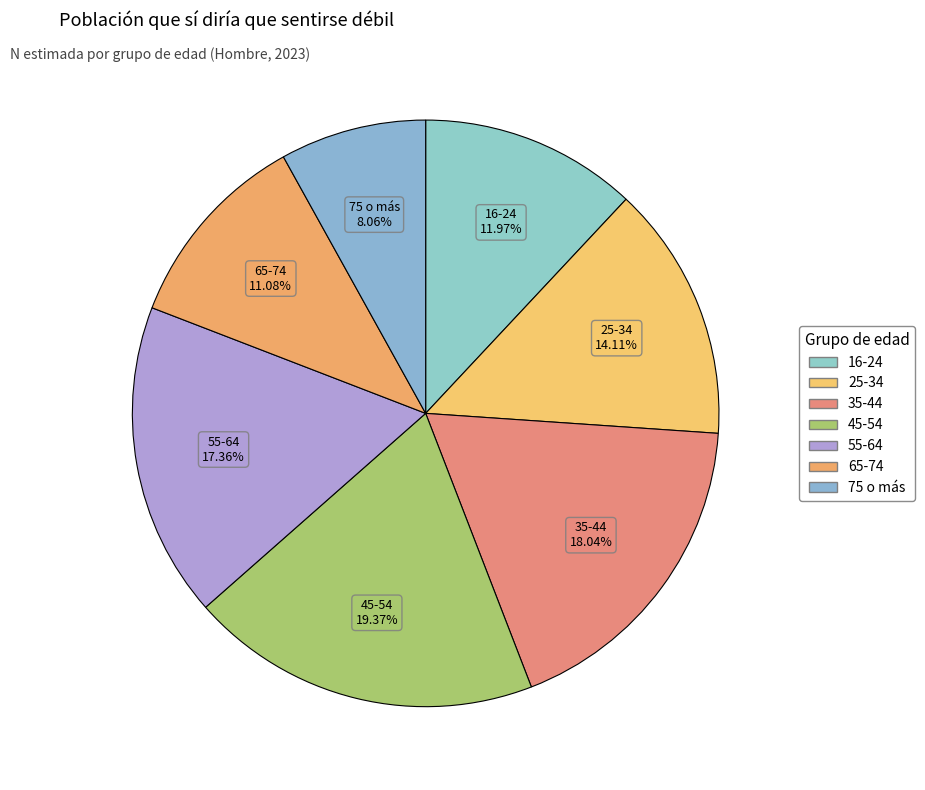

How many slices are in this pie chart?

7